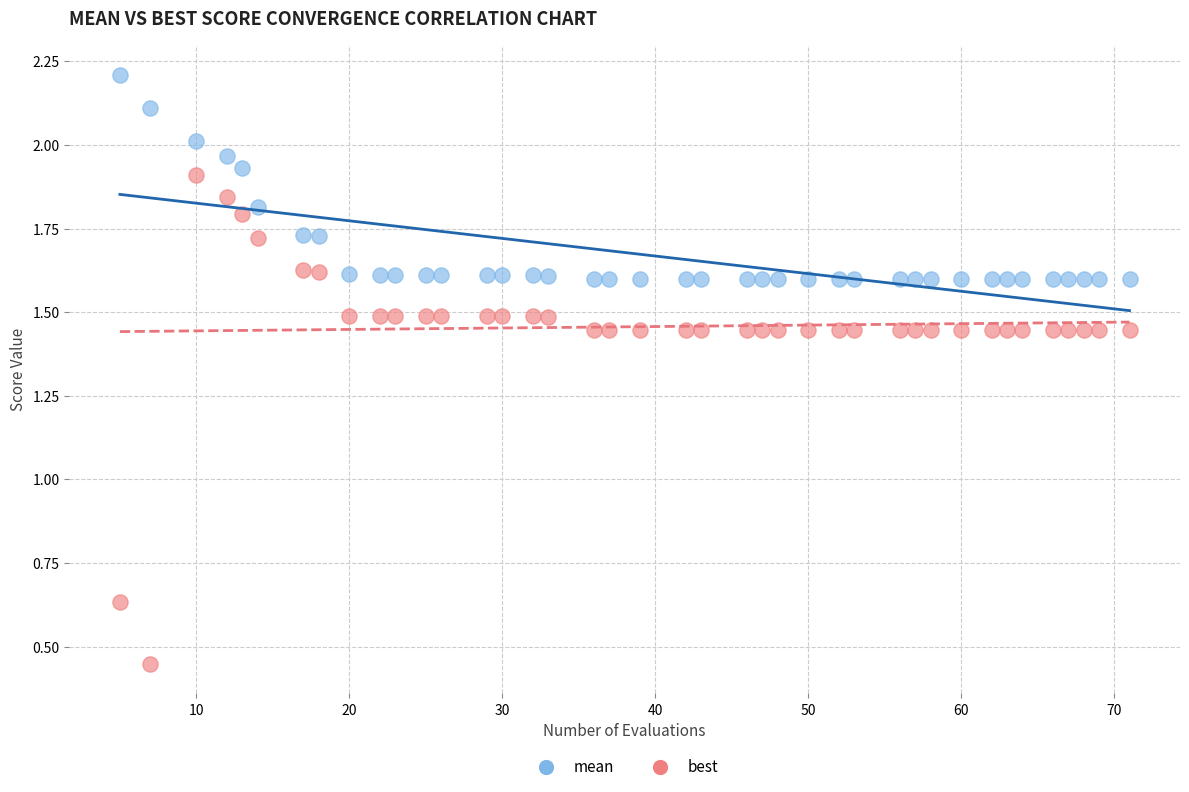

Which series reaches the minimum Y coordinate?

best